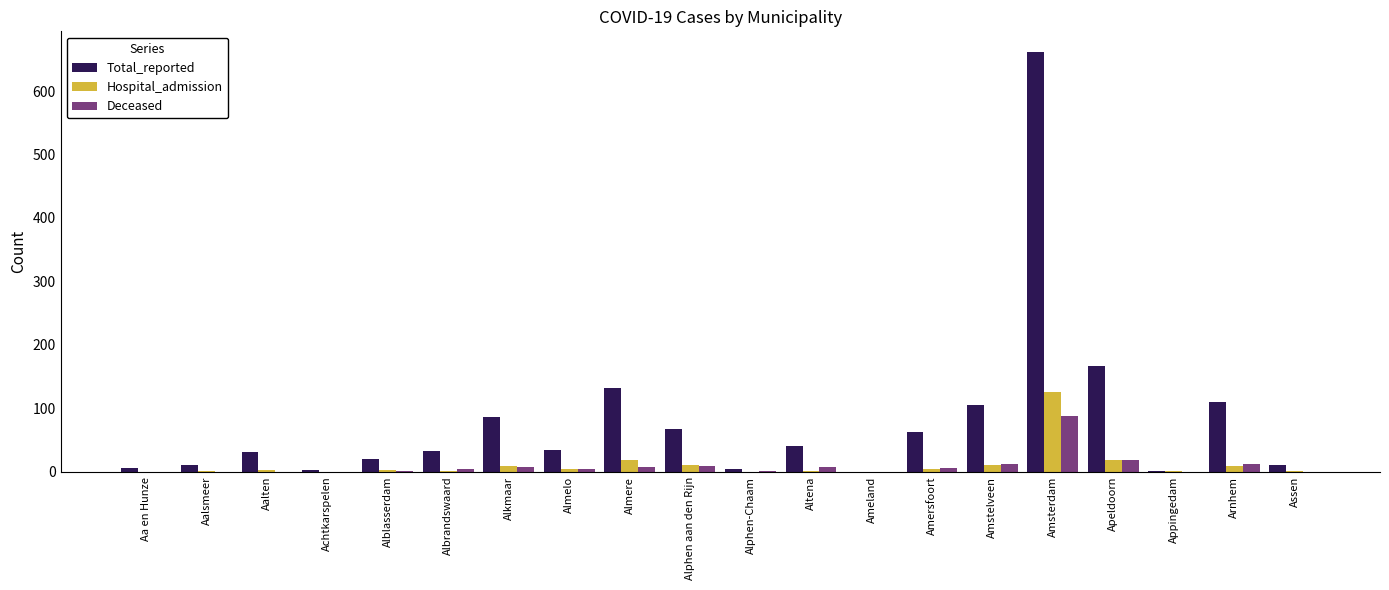

Where is Deceased nearest to the value 44?

Apeldoorn